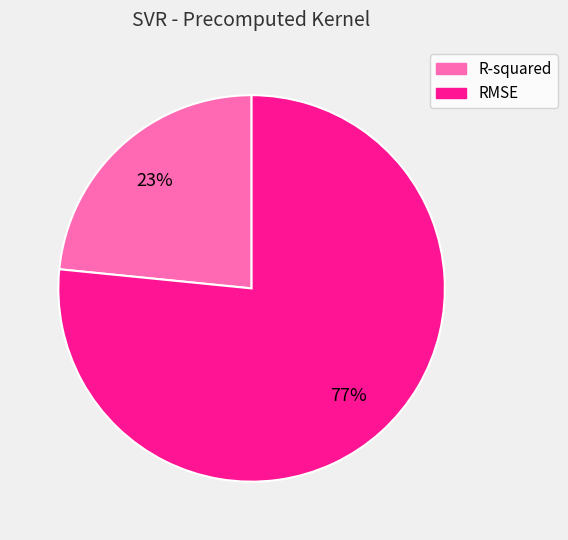

The RMSE slice represents 67% of the pie. True or false?

False